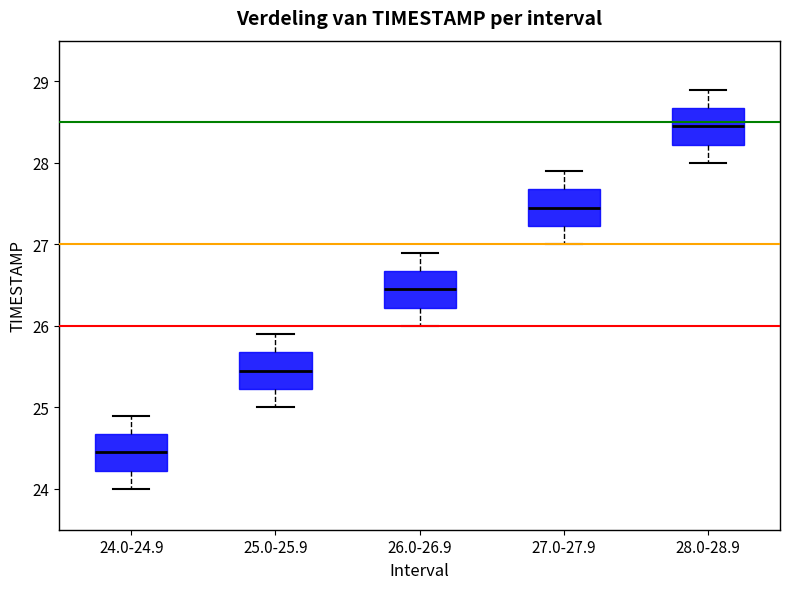

Reading left to right, transcribe this box plot: for each box, give where its median line is, the range the box spans, and where its two whiskers end, as read against the y-axis. The values are not printed on the chart, so give them approximately, as read against the axis.

24.0-24.9: median 24.5, box 24.2 to 24.7, whiskers 24.0 to 24.9
25.0-25.9: median 25.5, box 25.2 to 25.7, whiskers 25.0 to 25.9
26.0-26.9: median 26.5, box 26.2 to 26.7, whiskers 26.0 to 26.9
27.0-27.9: median 27.5, box 27.2 to 27.7, whiskers 27.0 to 27.9
28.0-28.9: median 28.5, box 28.2 to 28.7, whiskers 28.0 to 28.9